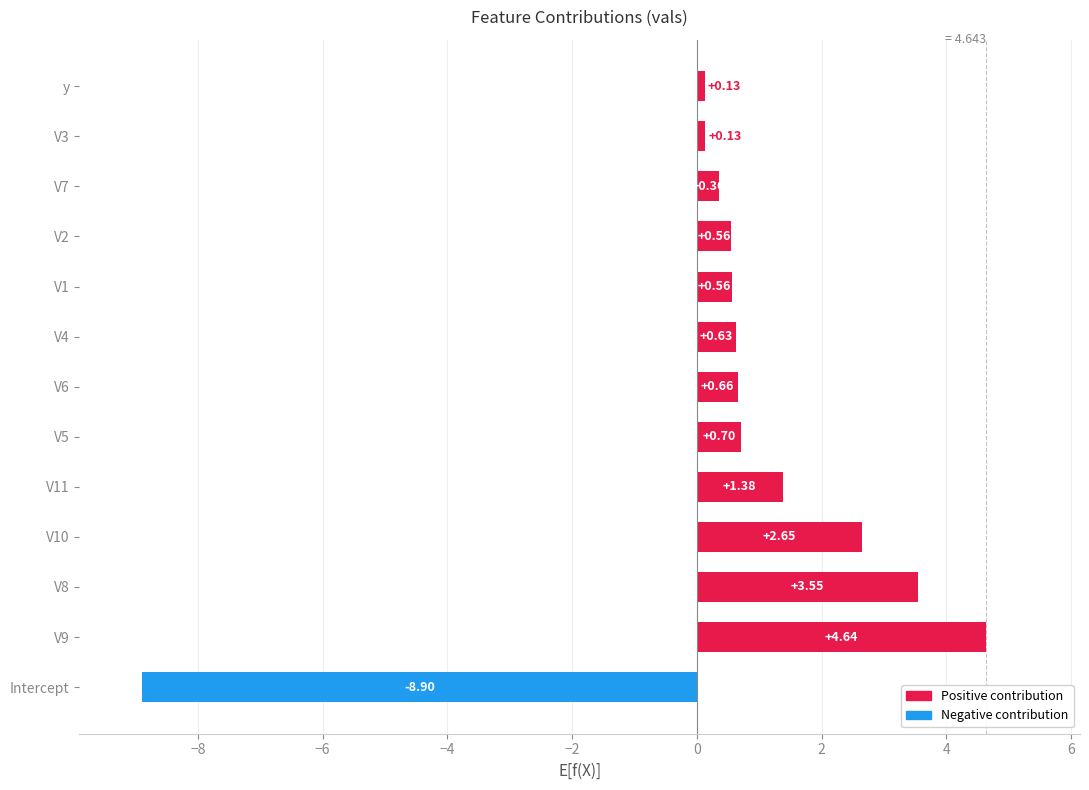

Which label corresponds to the smallest value in the chart?

Intercept